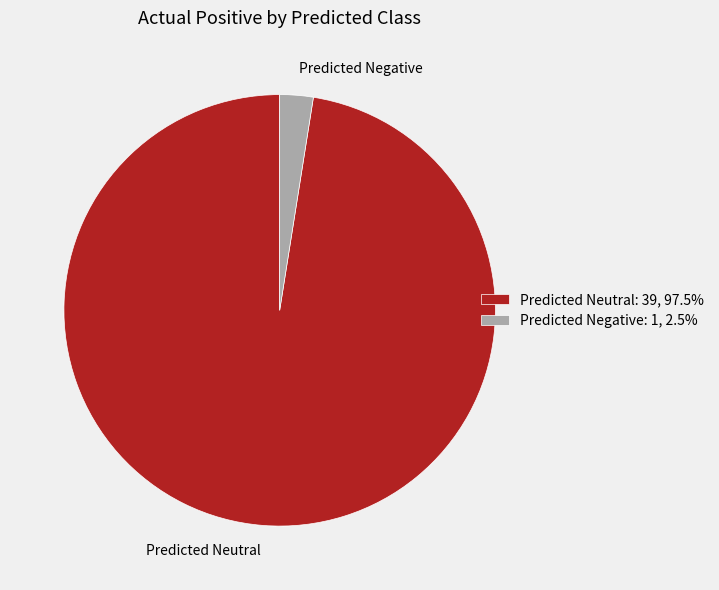

True or false: Predicted Positive accounts for 0% of the total.

True